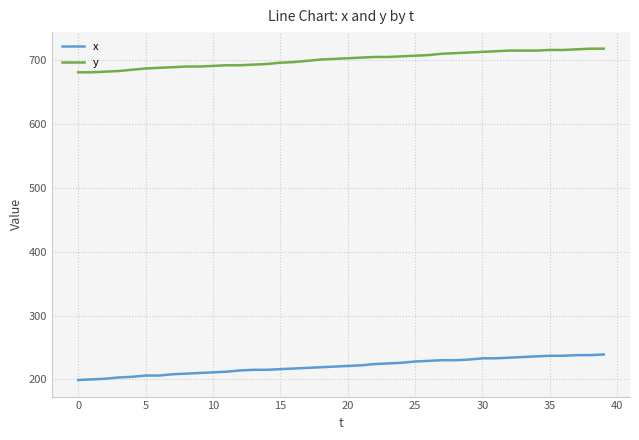

List the series in order of their overall mean, lowest first.

x, y